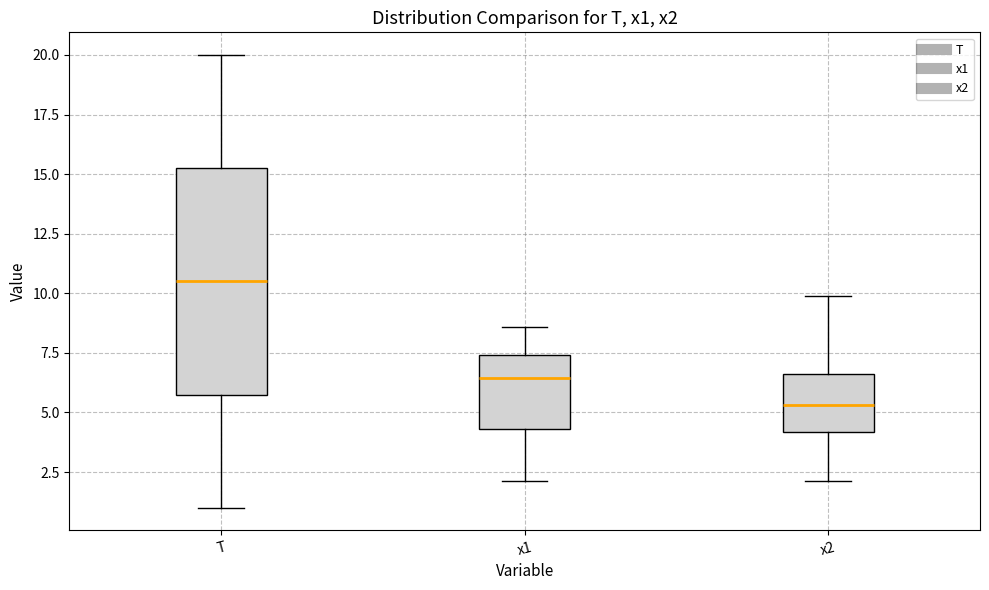

Which box has the highest median line?

T